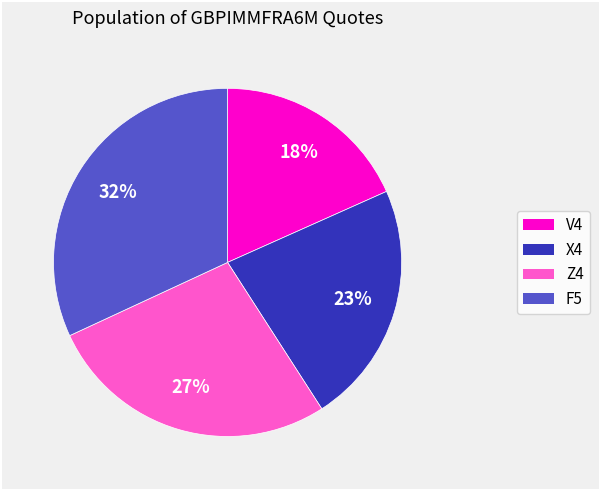

Combined, do F5 and Z4 account for over 50%?

Yes